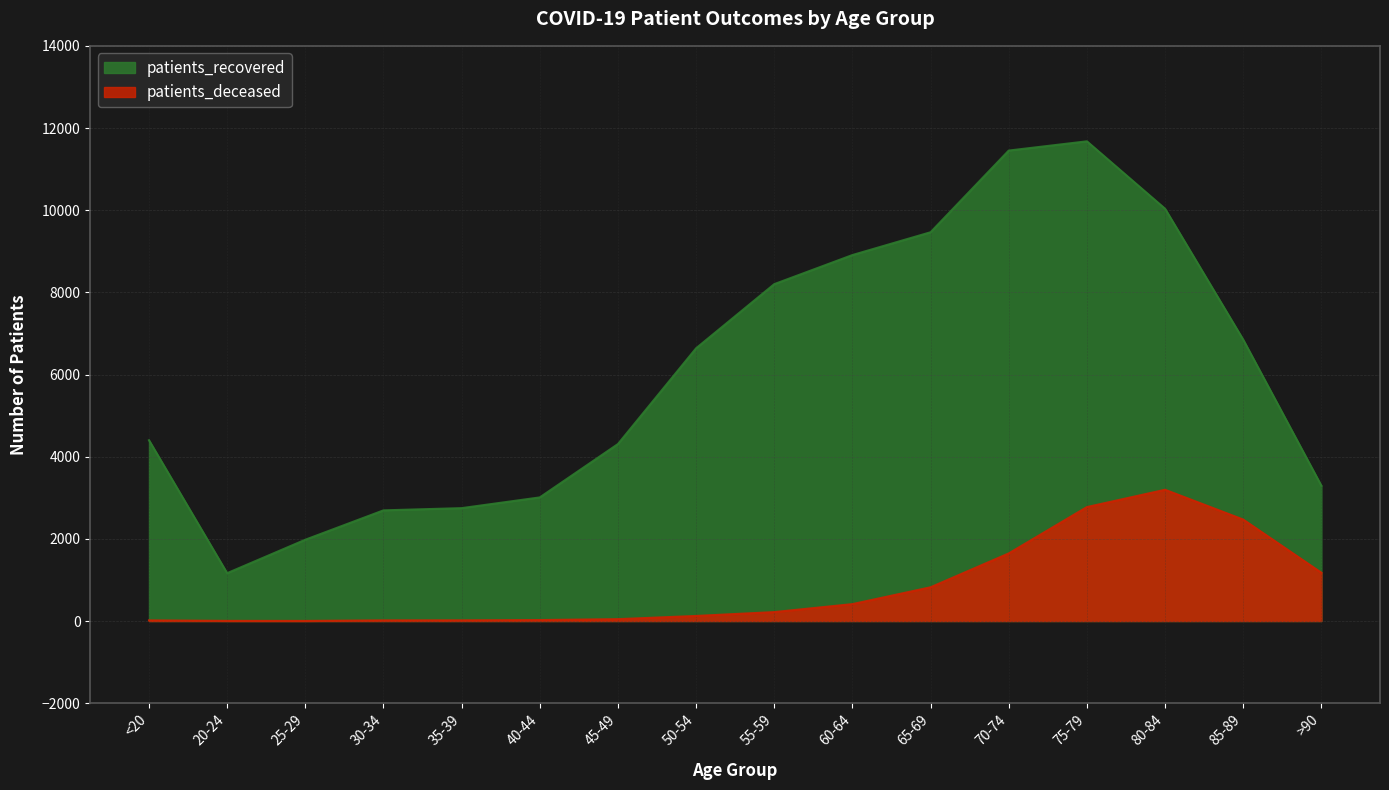

Between 40-44 and 85-89, which is larger?

85-89